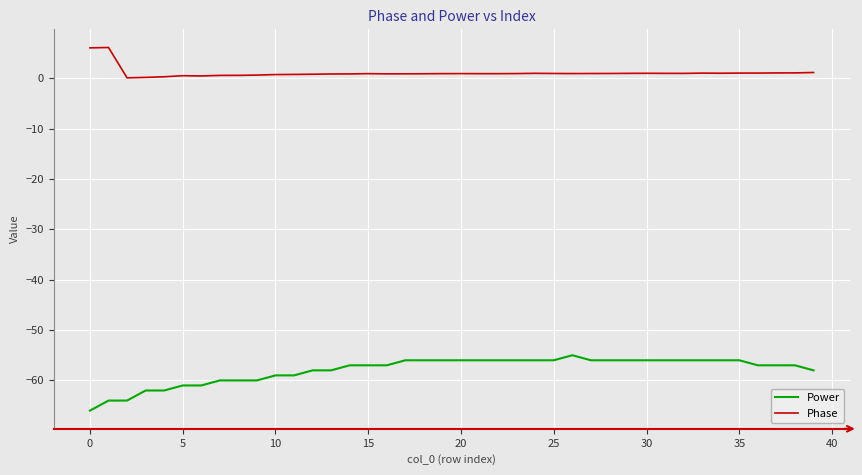

What is the lowest value of the Power series?

-66.0